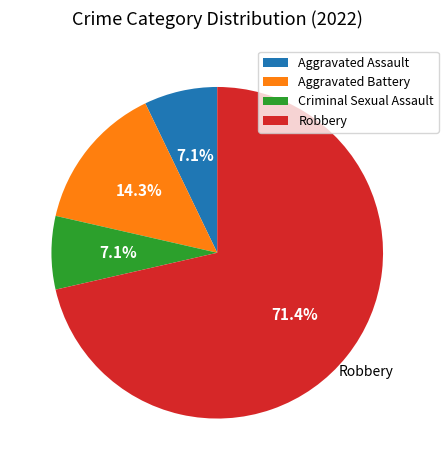

Combined, do Criminal Sexual Assault and Robbery account for over 50%?

Yes